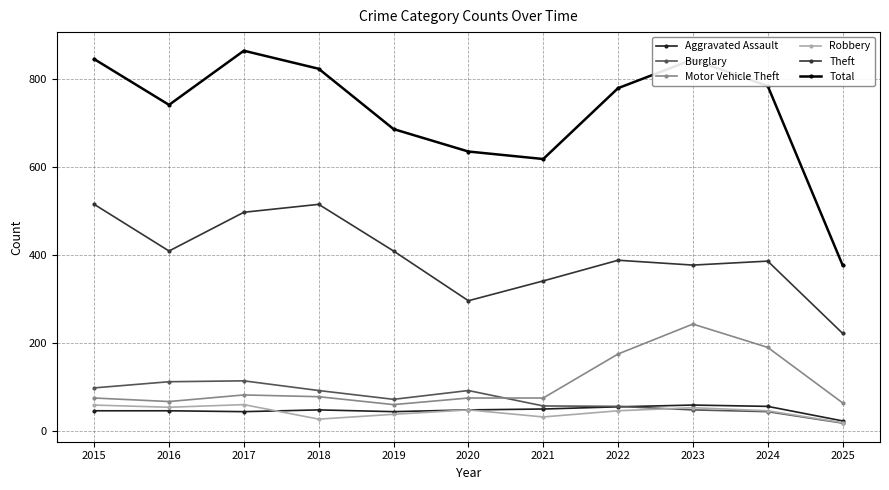

How many data points in Total are less than 779?

5